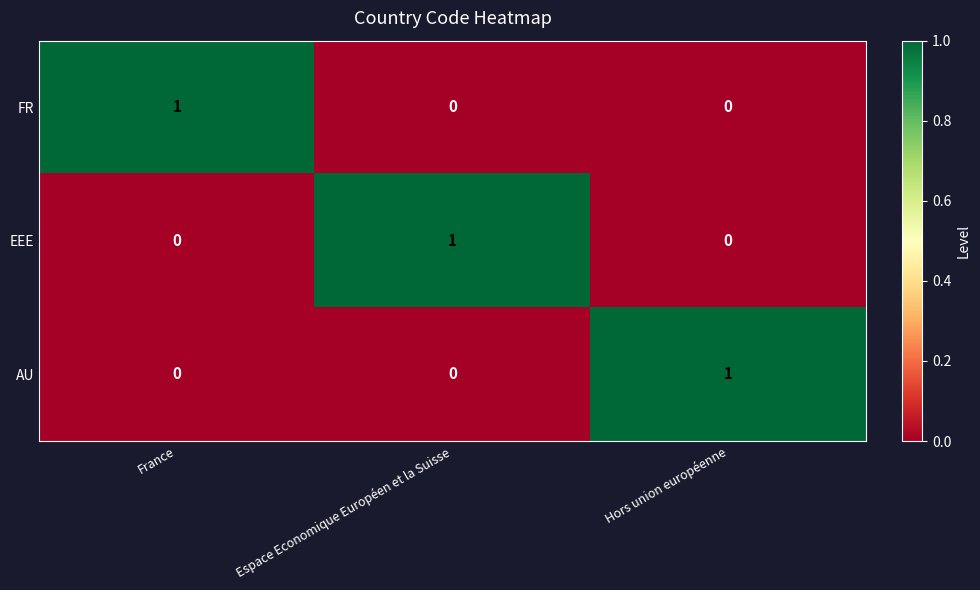

Is it true that EEE equals 0 at France?

True